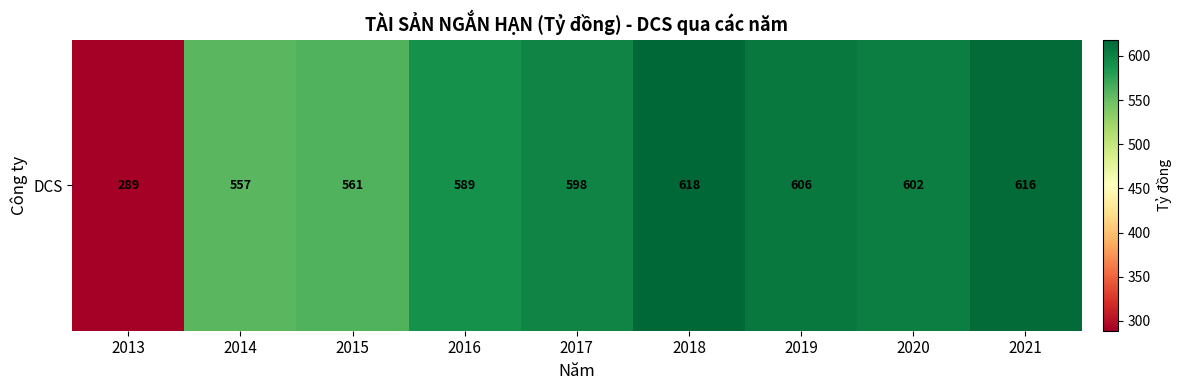

What is the approximate value at 2013?

288769583749